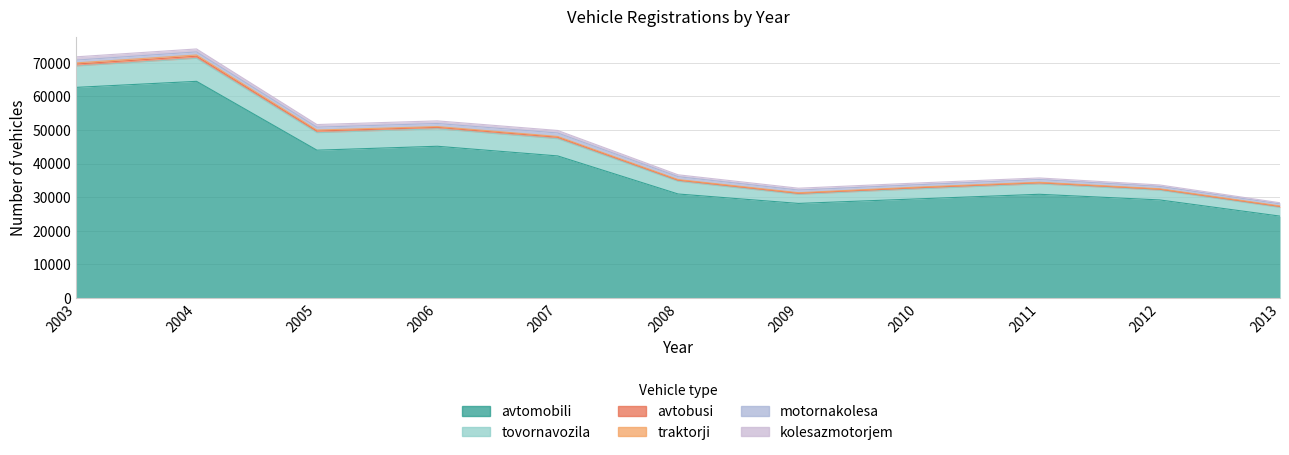

Rank the series at 2011 from highest to lowest value.

avtomobili, tovornavozila, motornakolesa, kolesazmotorjem, avtobusi, traktorji